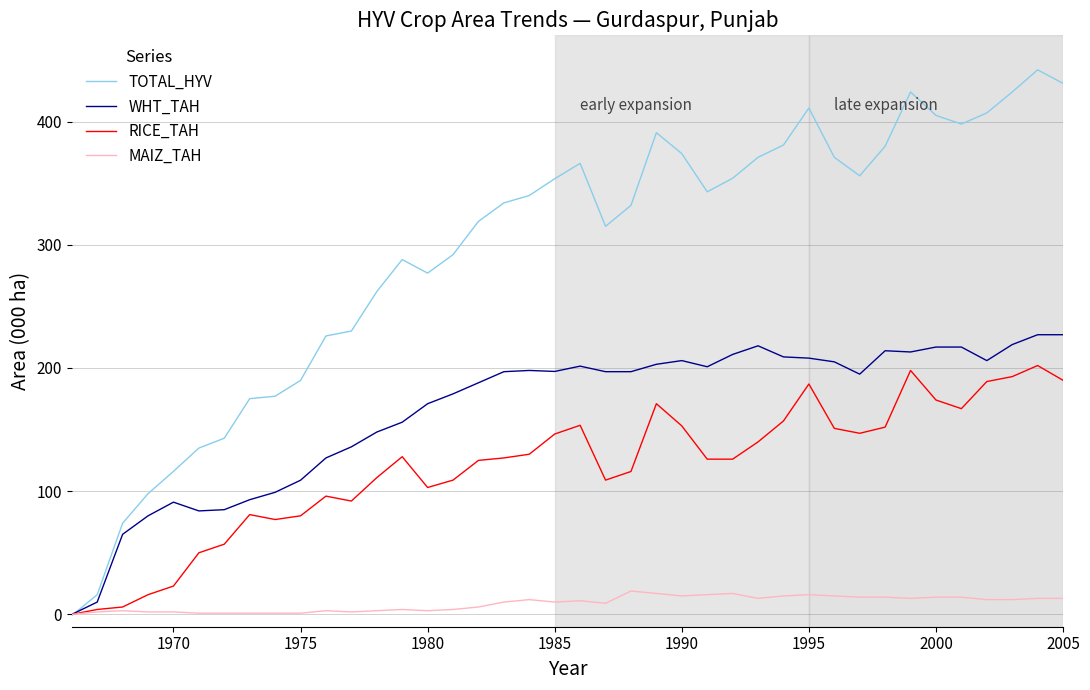

Which series has the largest total across all categories?

TOTAL_HYV